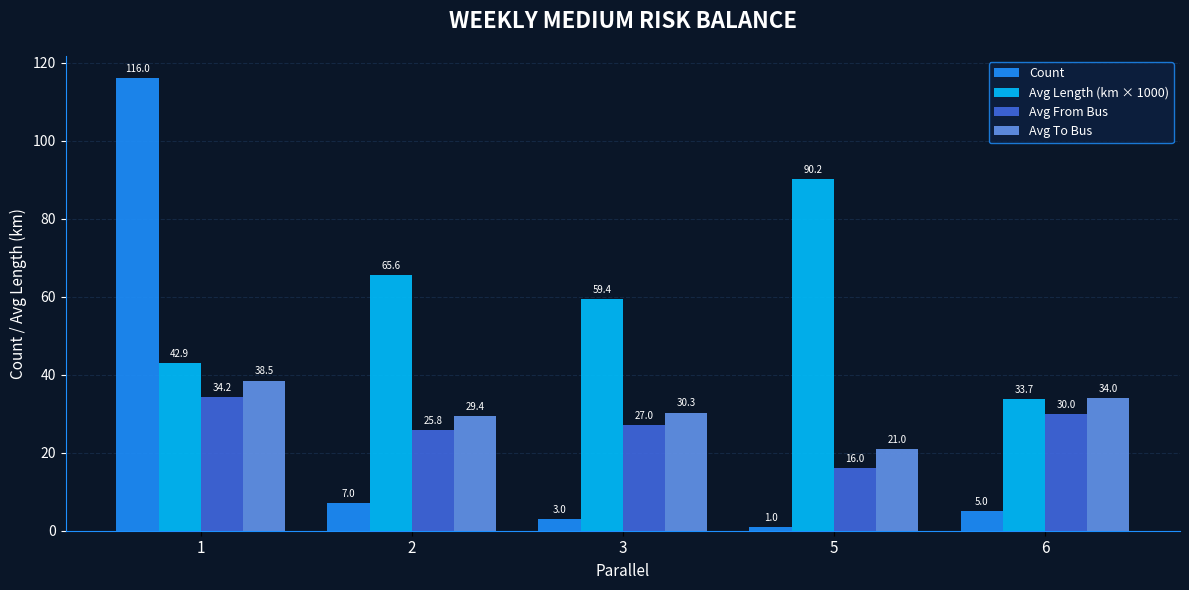

The Count series shows 5.0 at 6. True or false?

True